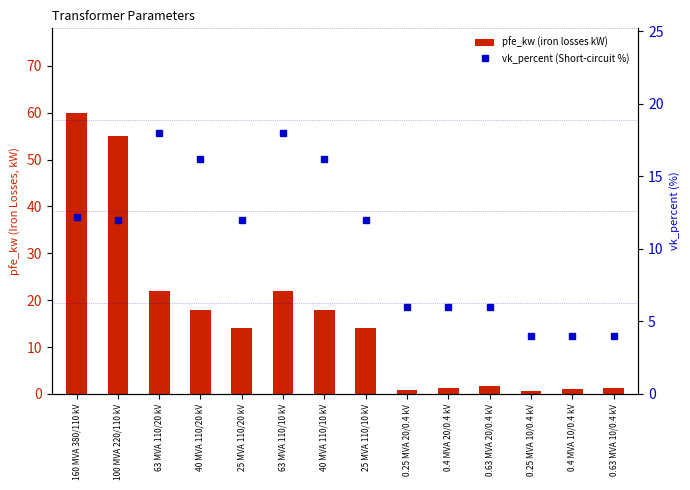

What is the difference between the second highest and minimum values in the vk_percent (Short-circuit %) series?

14.0